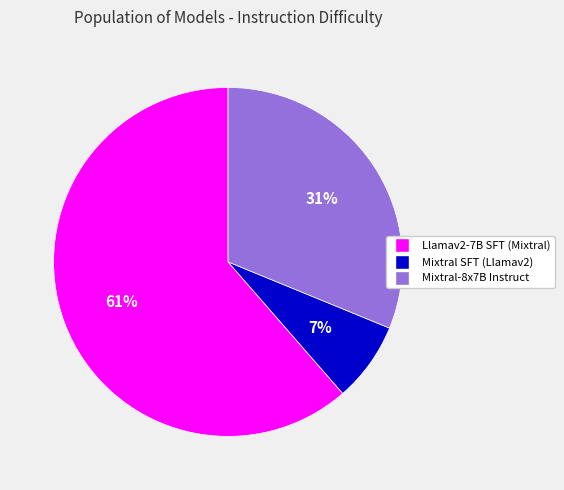

Count the number of slices in the pie.

3